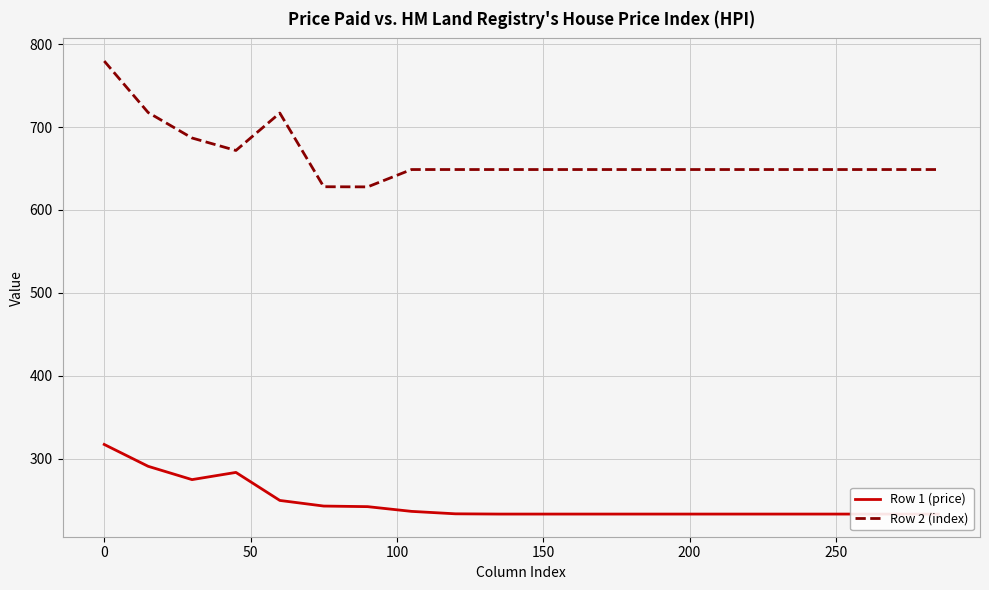

List the series in order of their overall mean, highest first.

Row 2 (index), Row 1 (price)